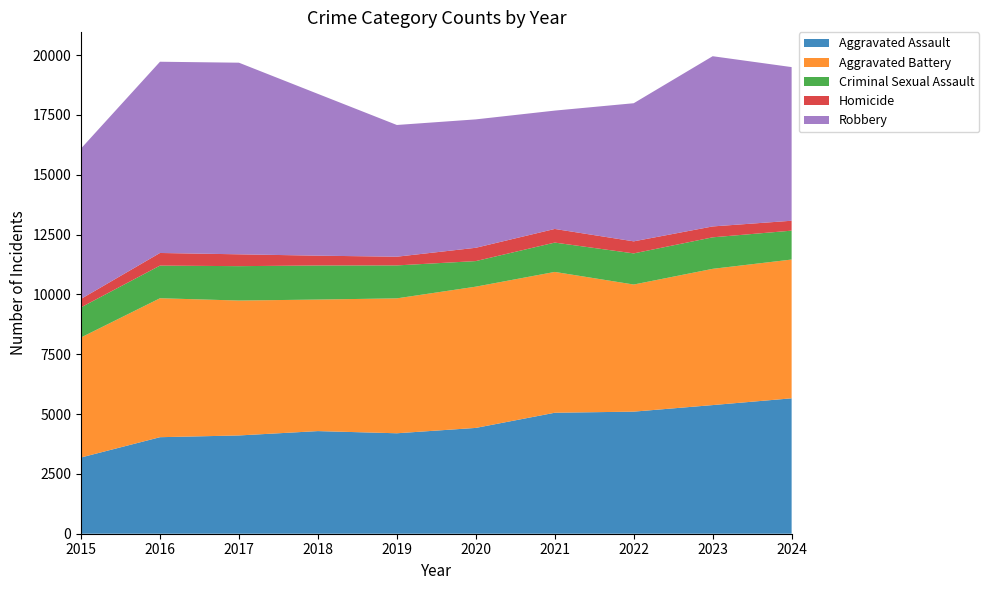

Reading left to right, what are all the values shown in this chart?

Aggravated Assault: 2015=3186	2016=4034	2017=4107	2018=4289	2019=4198	2020=4422	2021=5056	2022=5102	2023=5376	2024=5659
Aggravated Battery: 2015=5016	2016=5807	2017=5638	2018=5497	2019=5638	2020=5903	2021=5885	2022=5312	2023=5694	2024=5800
Criminal Sexual Assault: 2015=1259	2016=1364	2017=1437	2018=1424	2019=1377	2020=1069	2021=1226	2022=1301	2023=1317	2024=1207
Homicide: 2015=353	2016=528	2017=495	2018=410	2019=364	2020=556	2021=570	2022=504	2023=455	2024=414
Robbery: 2015=6286	2016=7992	2017=8008	2018=6762	2019=5505	2020=5366	2021=4946	2022=5772	2023=7114	2024=6421